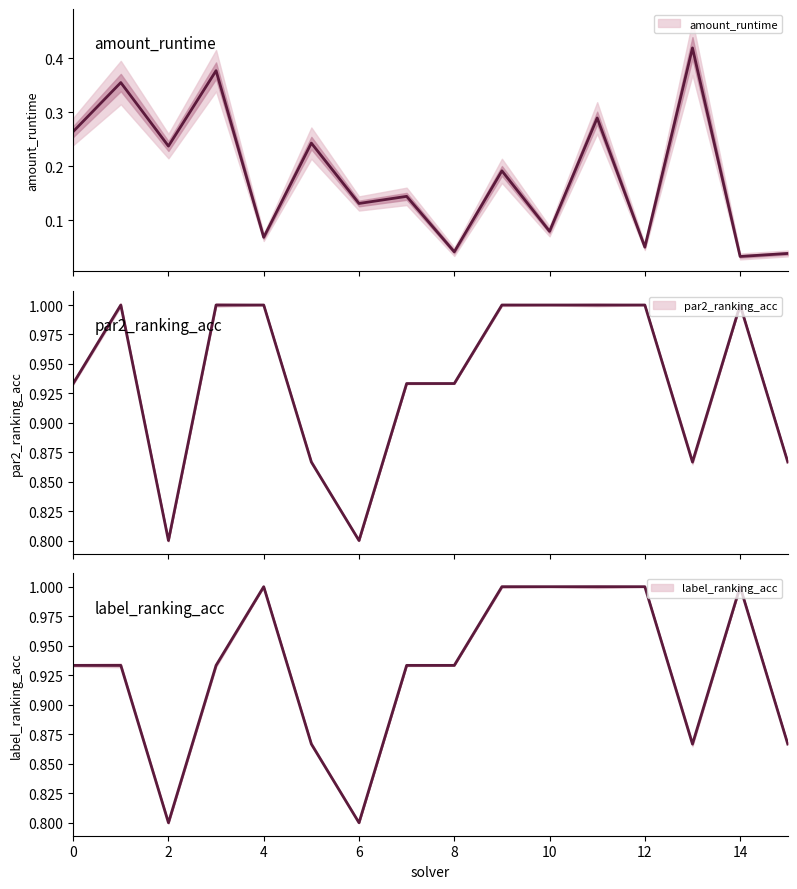

True or false: par2_ranking_acc has a value of 0.8 at 6.

True